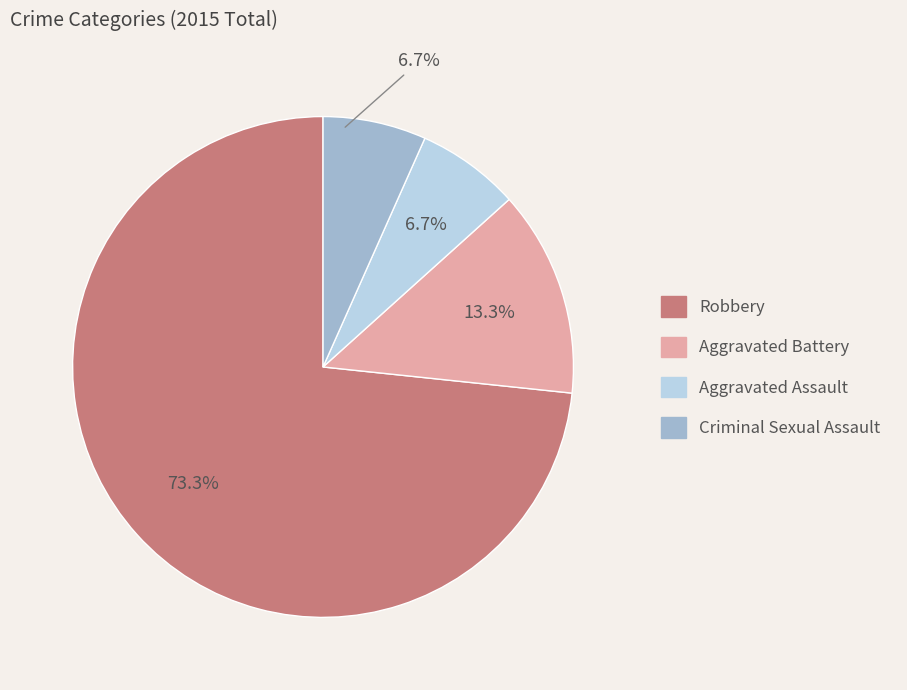

Is it true that Criminal Sexual Assault is 1% of the pie?

False